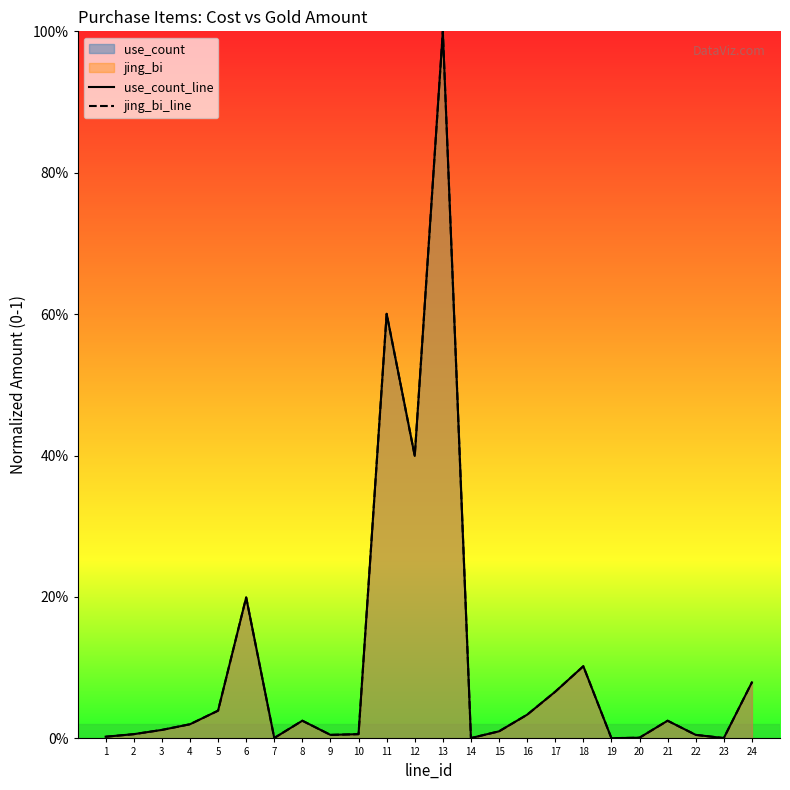

Where is jing_bi_line nearest to the value 0?

19